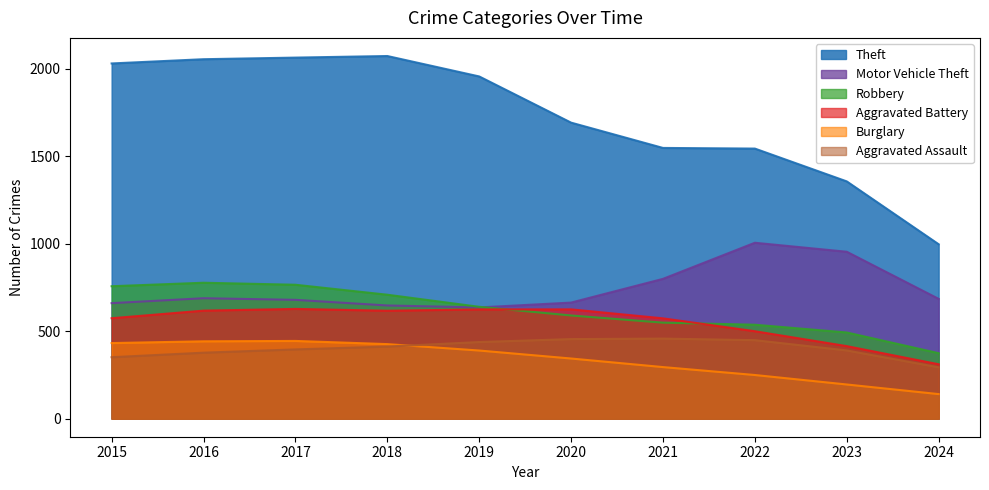

The value of Motor Vehicle Theft at 2019 is 611. True or false?

True